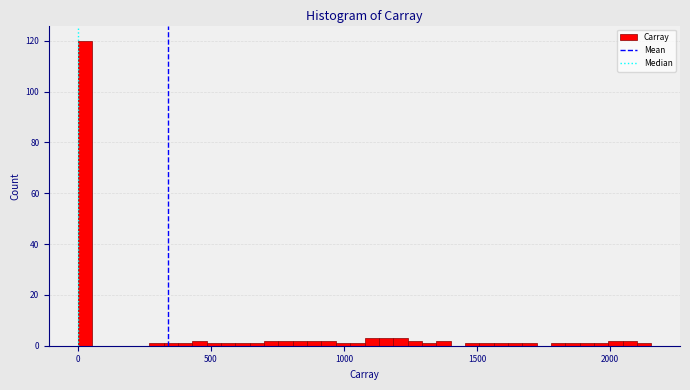

Read against the x-axis, roughly where is the centre of the tallest bar?

50